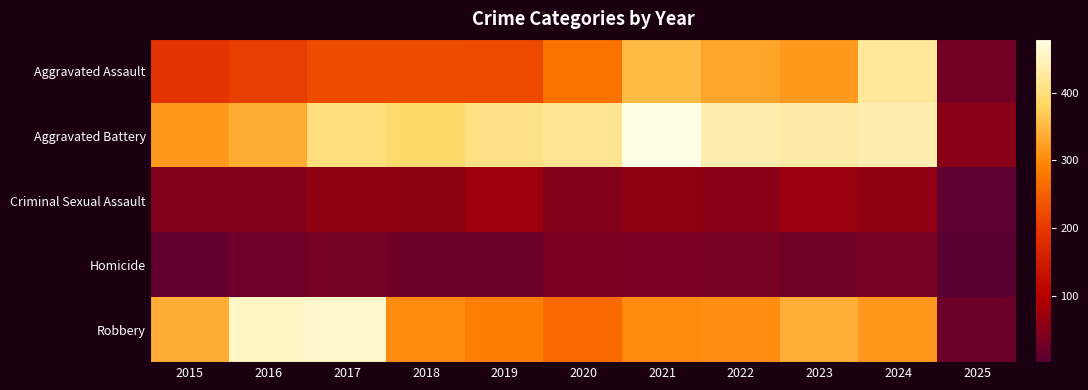

What is the difference between the highest and lowest values at 2018?

364